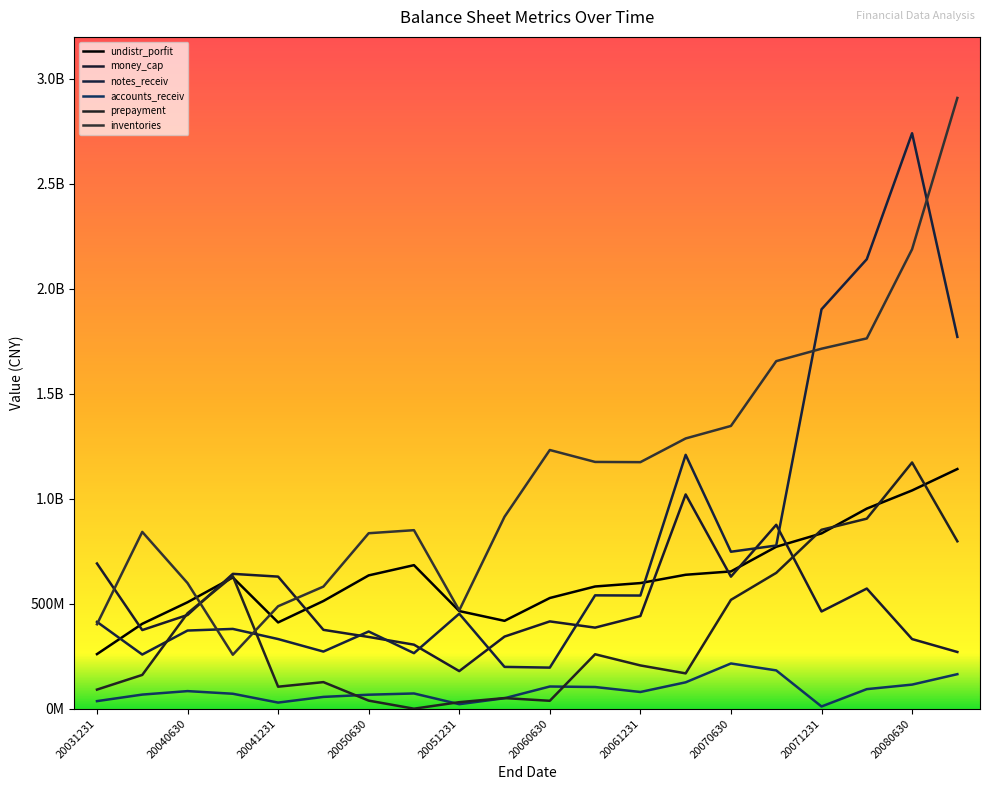

In notes_receiv, how many points are lower than both neighbors (excluding endpoints)?

6